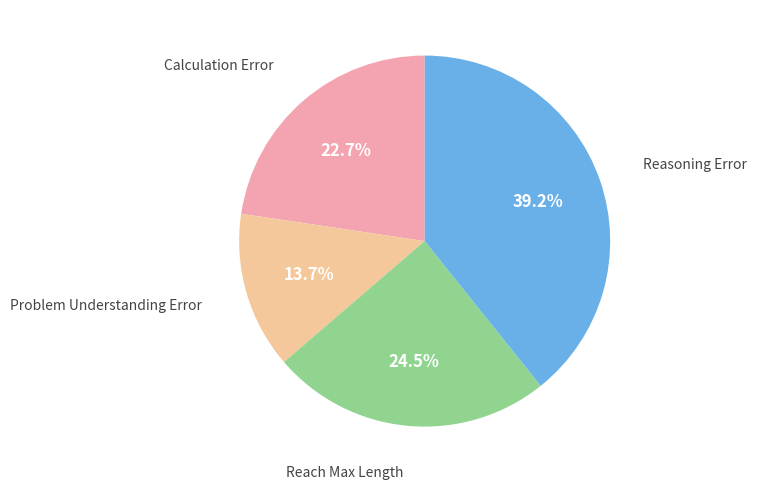

Is there any slice that represents more than half of the pie?

No